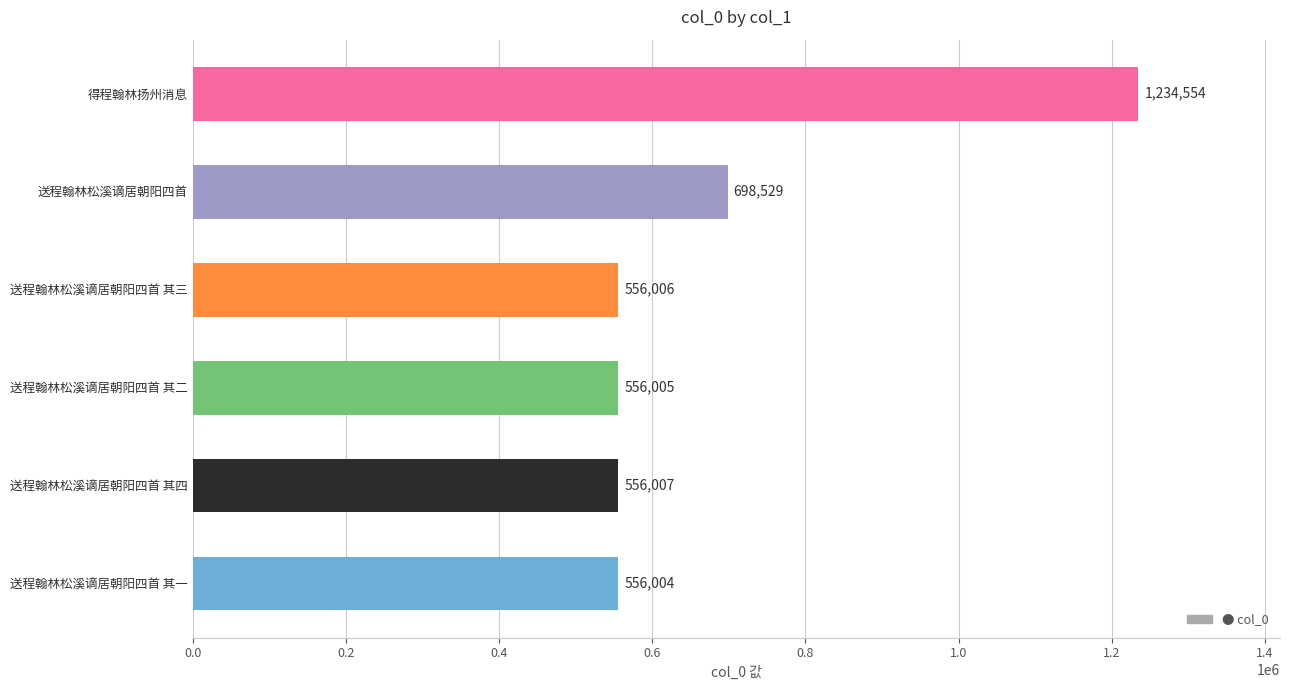

Reading bottom to top, list all the values displayed in this chart.

556004	556007	556005	556006	698529	1234554